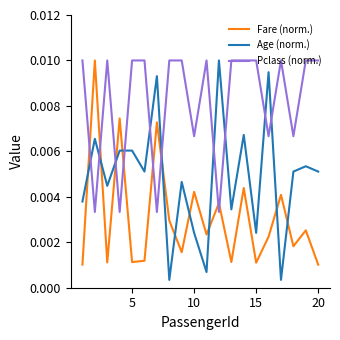

List the series in order of their overall mean, lowest first.

Fare (norm.), Age (norm.), Pclass (norm.)